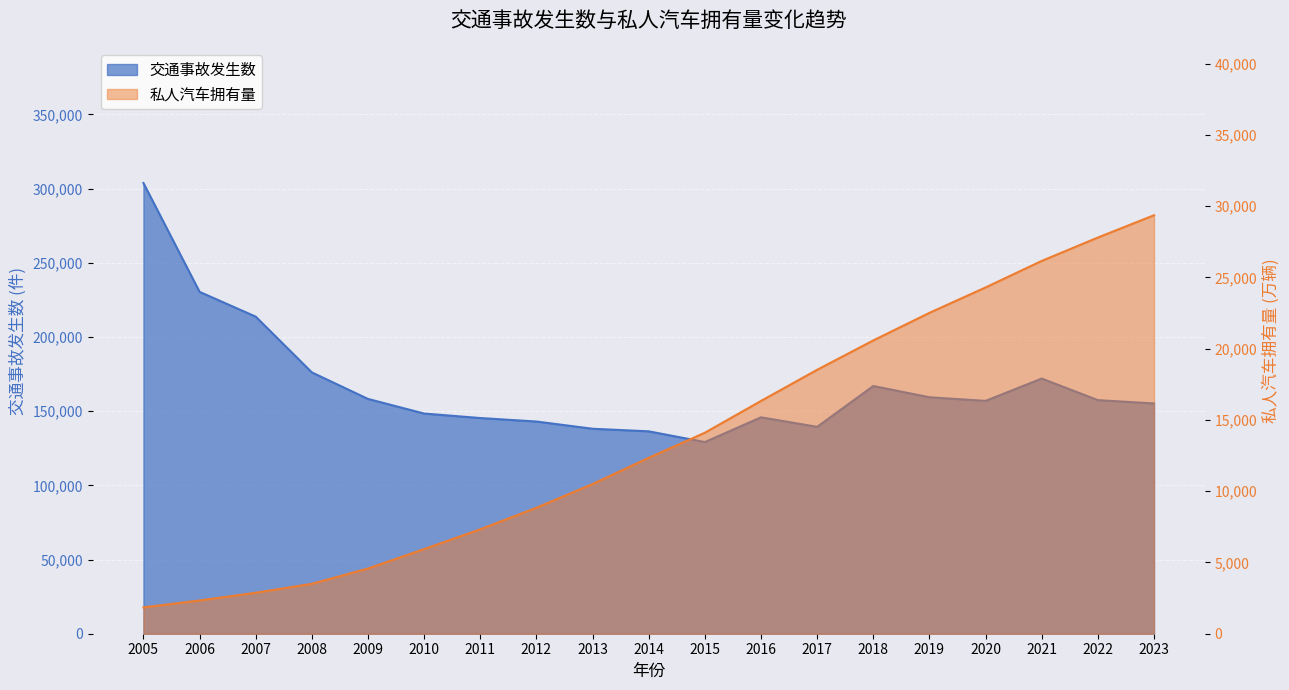

Rank the series by their maximum value, from lowest to highest.

私人汽车拥有量, 交通事故发生数